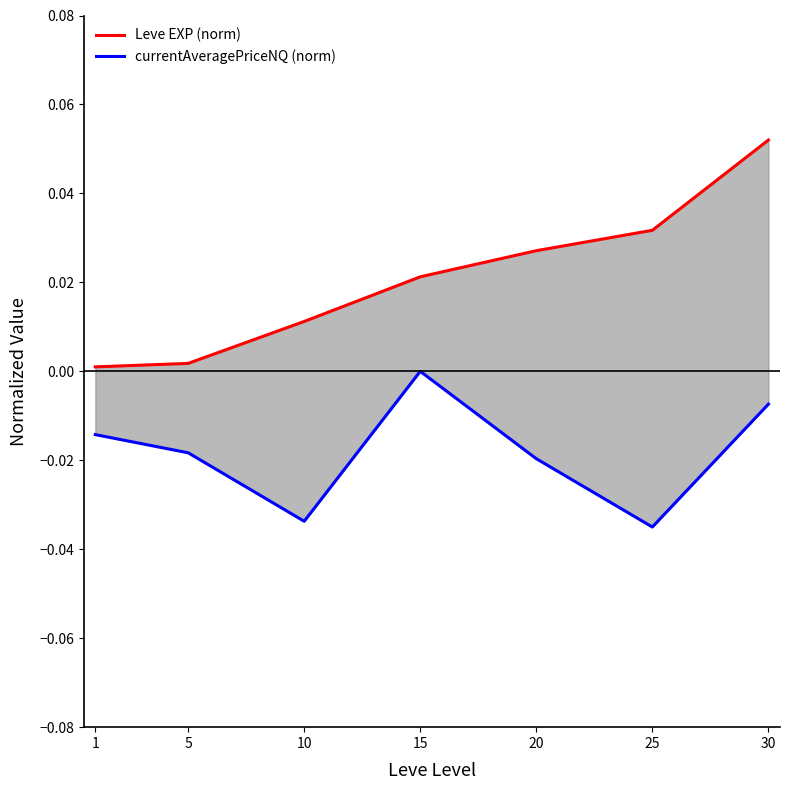

List the labels in order of currentAveragePriceNQ (norm) value, smallest first.

25, 10, 20, 5, 1, 30, 15